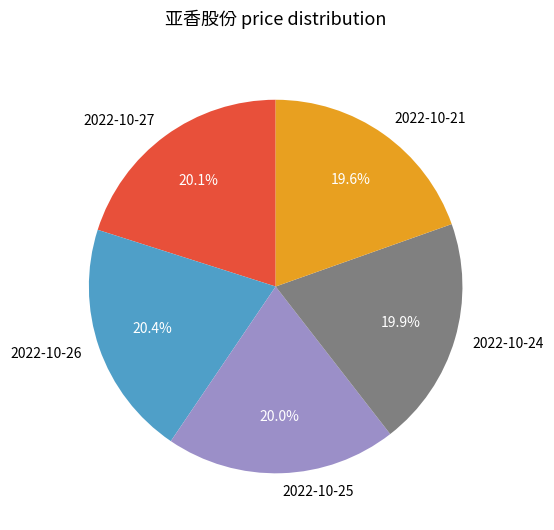

Approximately how many times larger is the value at 2022-10-25 compared to 2022-10-27?

1.0